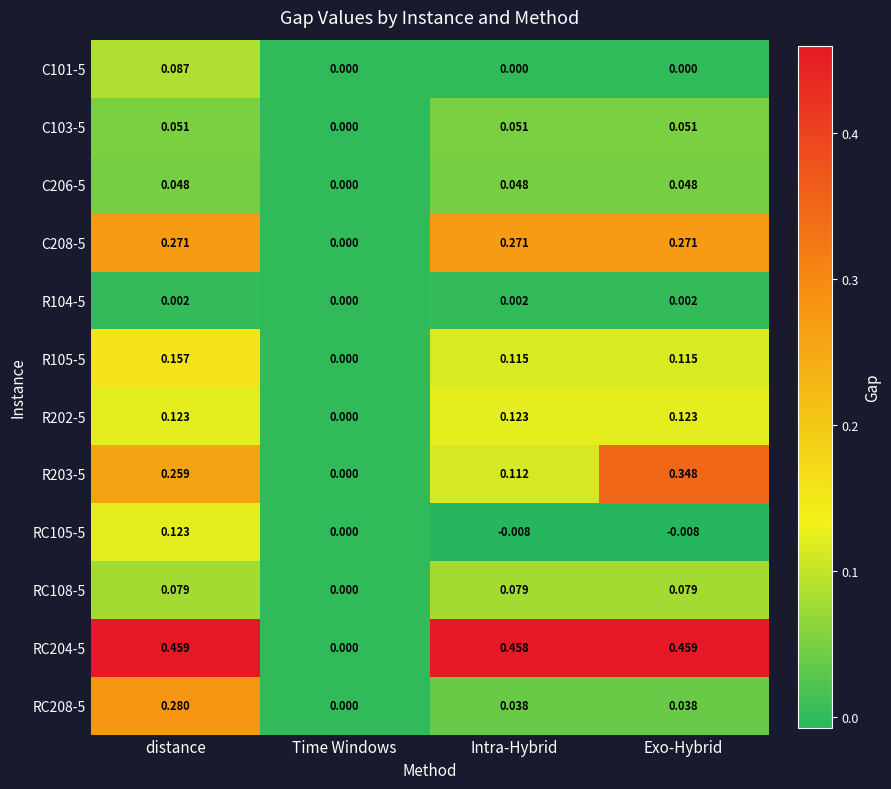

At which category is the sum across all series the highest?

distance